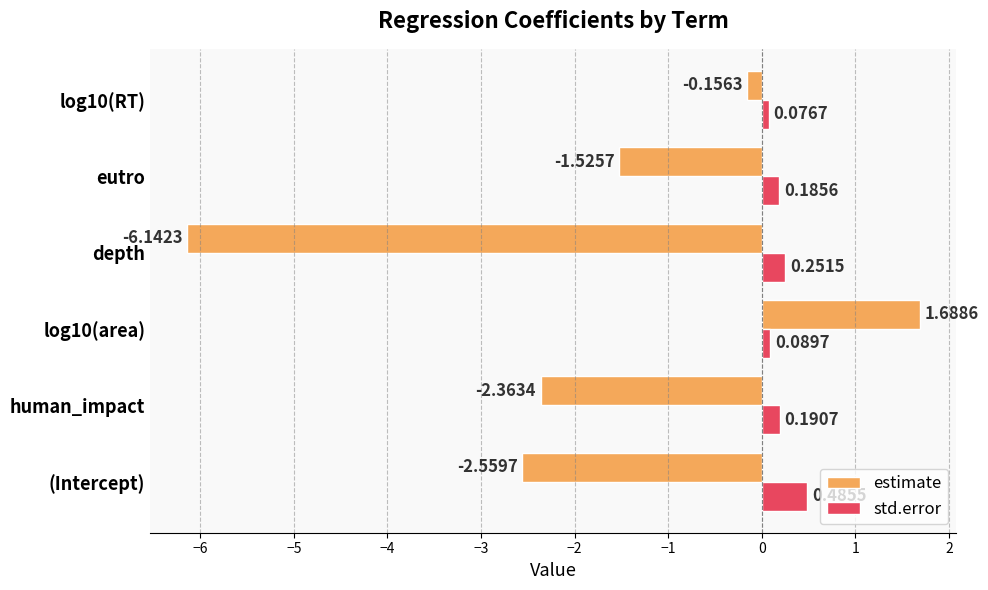

At which label is estimate closest to -2?

human_impact